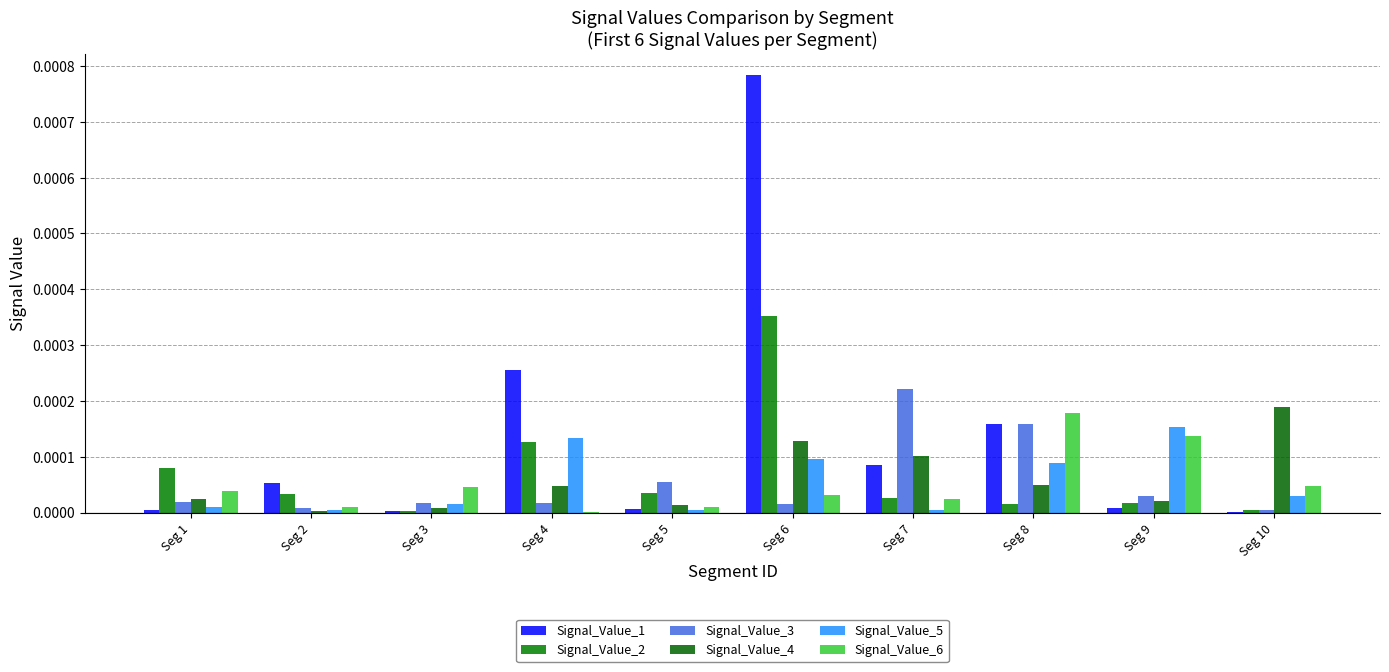

List the series in order of their peak value, highest first.

Signal_Value_1, Signal_Value_2, Signal_Value_3, Signal_Value_4, Signal_Value_6, Signal_Value_5